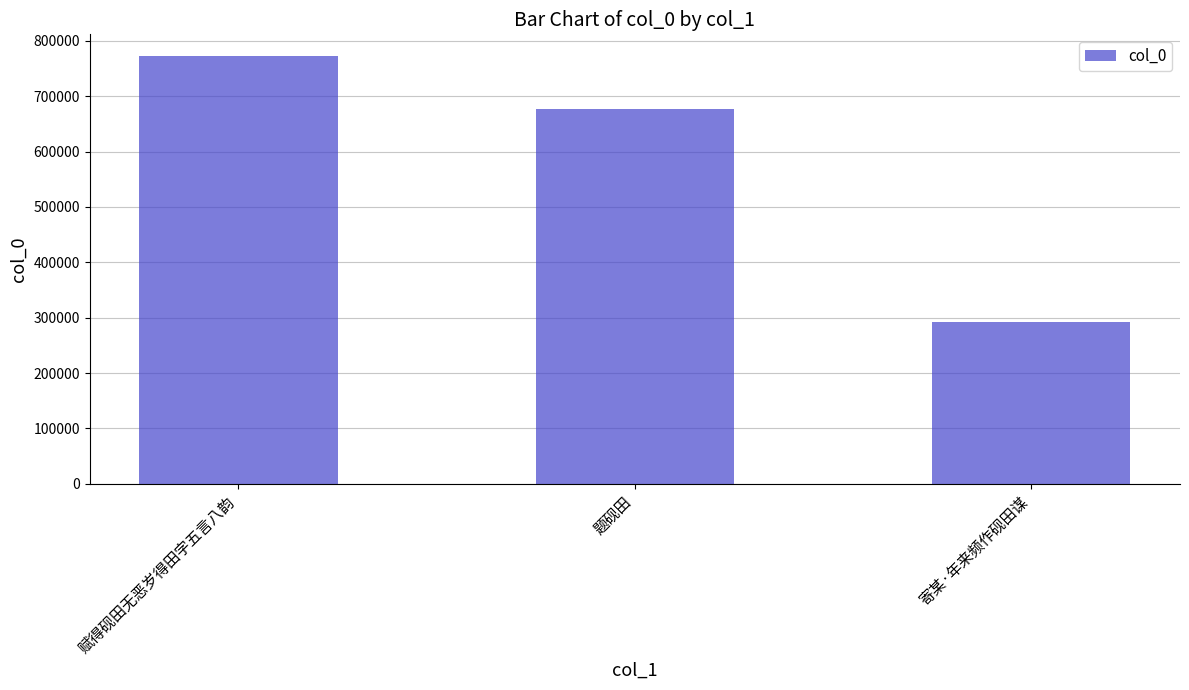

Count the values in the range 292746 to 773170.

3